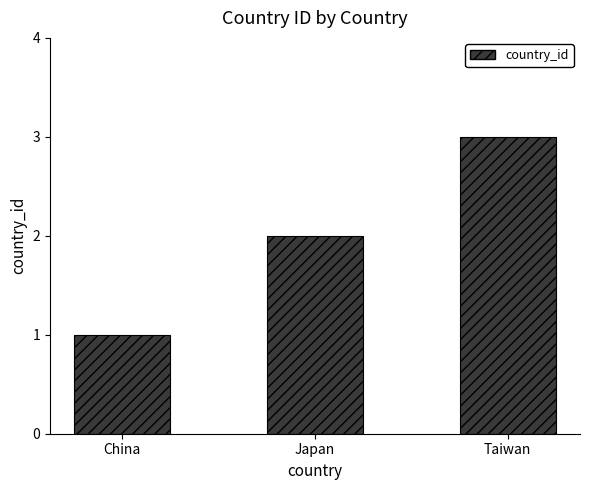

What position from the right is Japan?

2